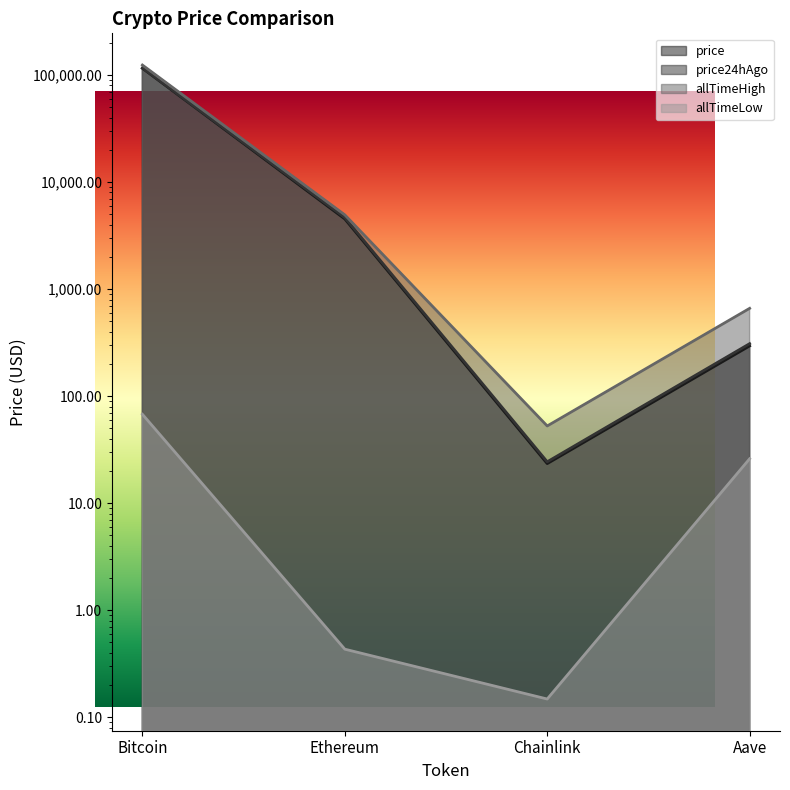

Reading left to right, extract all data points from this chart.

price: 115776.0	4527.0	23.4	294.8
price24hAgo: 116385.0	4658.8	24.4	309.6
allTimeHigh: 124128.0	4946.1	52.7	661.7
allTimeLow: 67.8	0.4	0.1	26.0